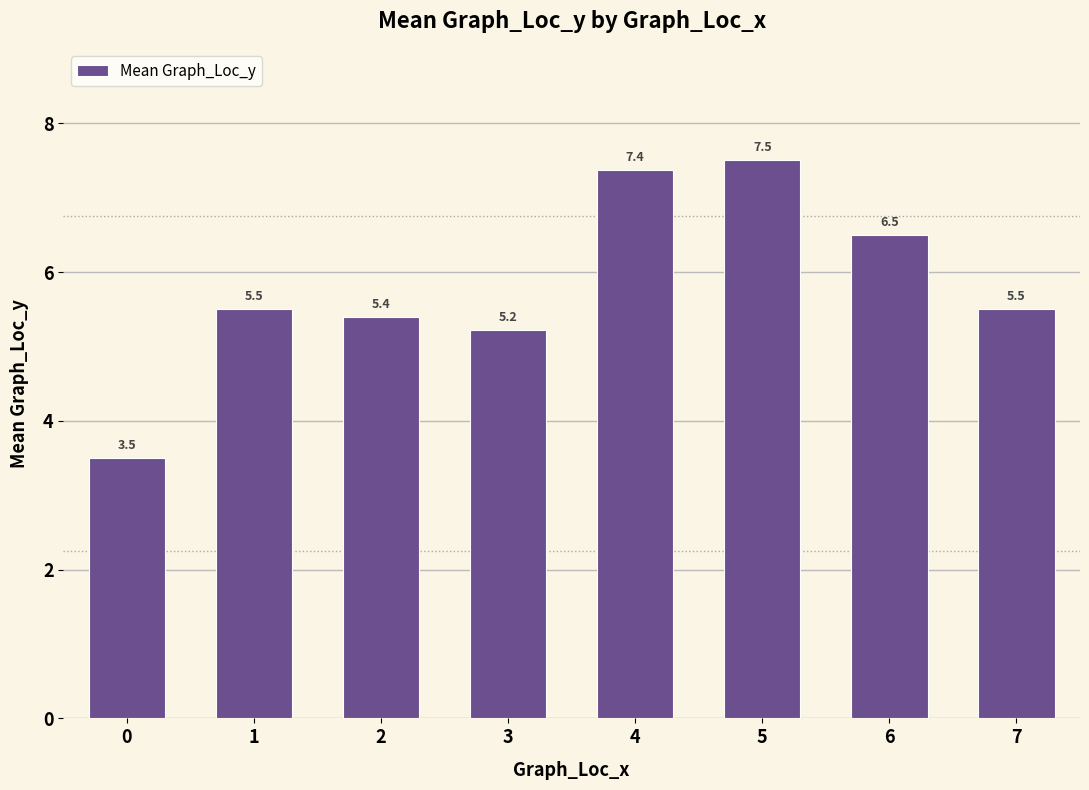

The value at 0 is 3.5. True or false?

True